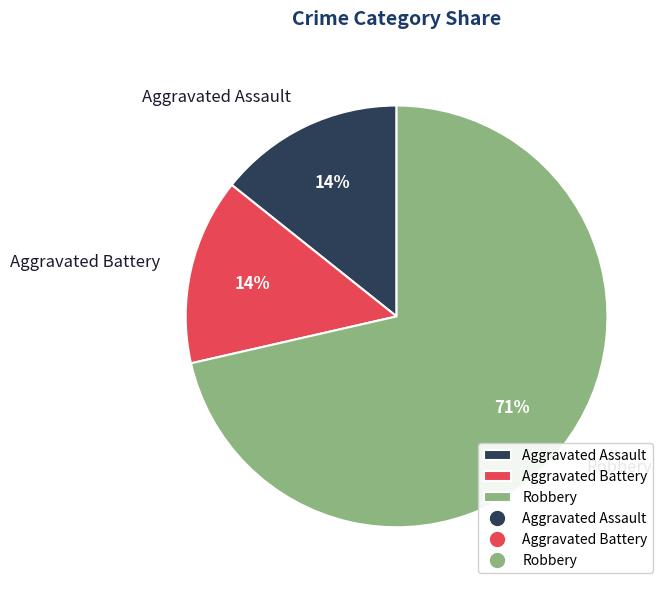

Does any single category account for the majority?

Yes